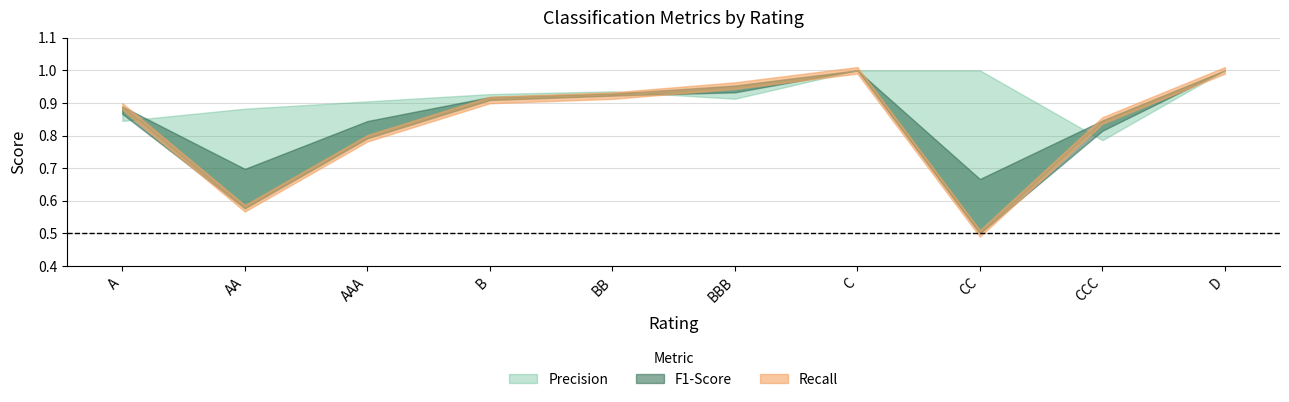

Which category has the lowest value in the F1-Score series?

CC